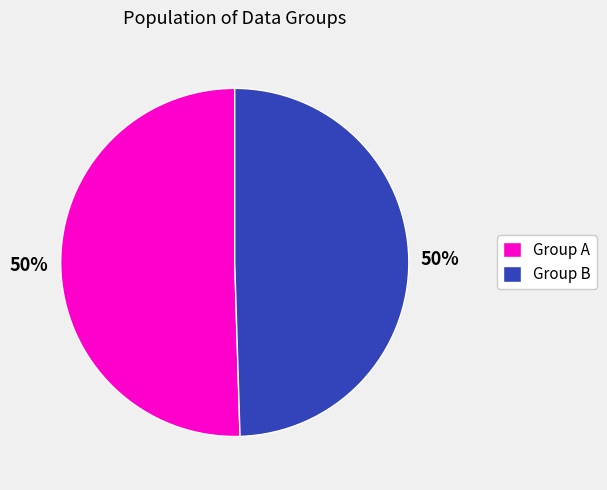

To the nearest percent, what is the combined percentage of Group A and Group B?

100%